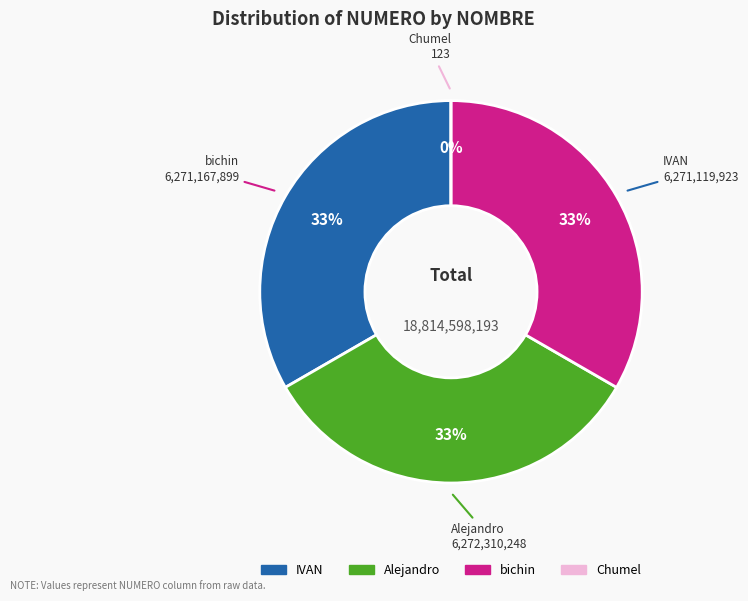

The Chumel slice represents 0% of the pie. True or false?

True